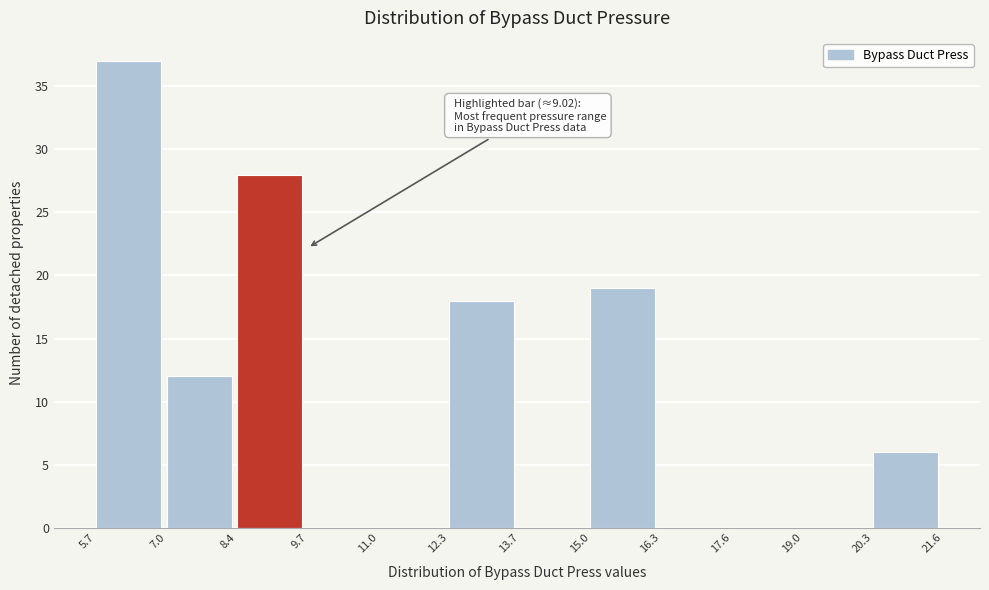

Which range on the x-axis has the tallest bar?

5.7 to 7.0